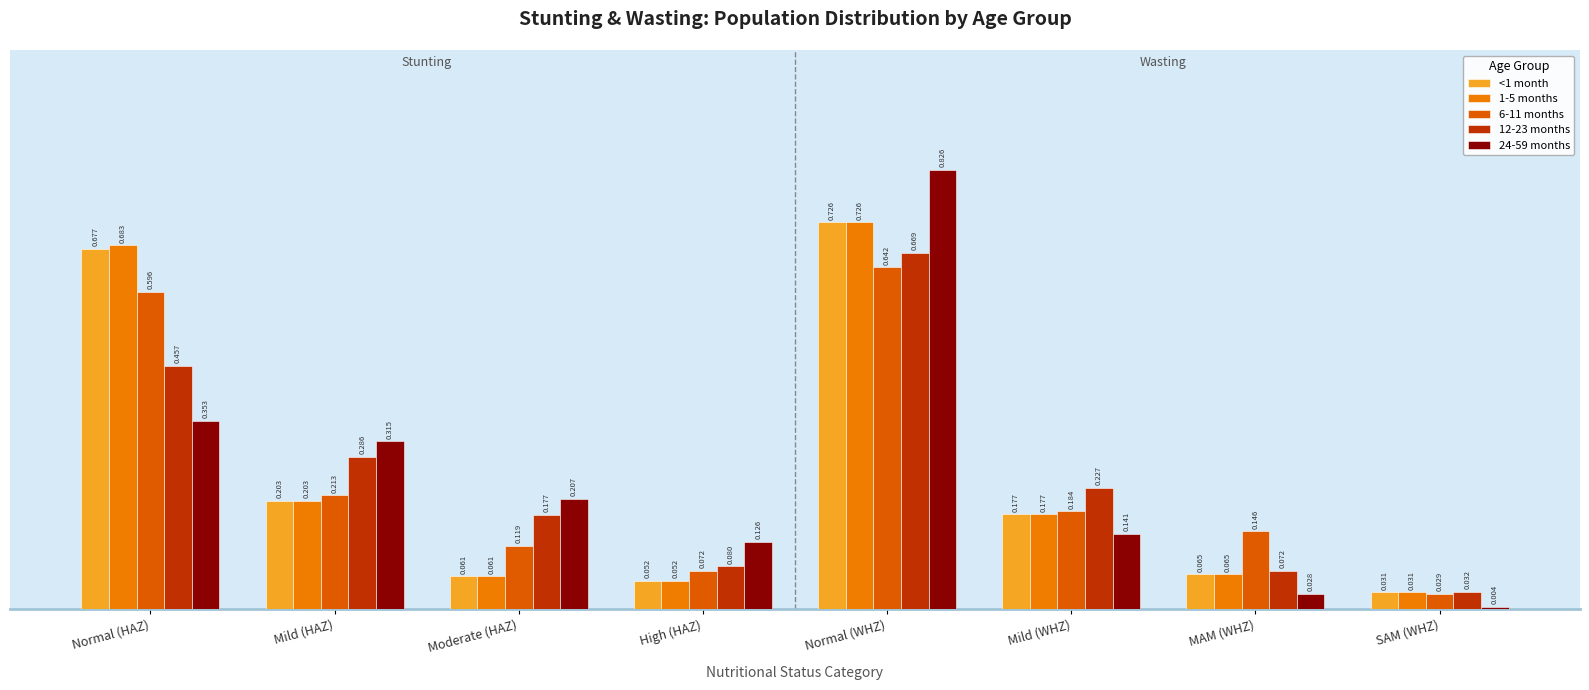

How many bars are there in each group?

5